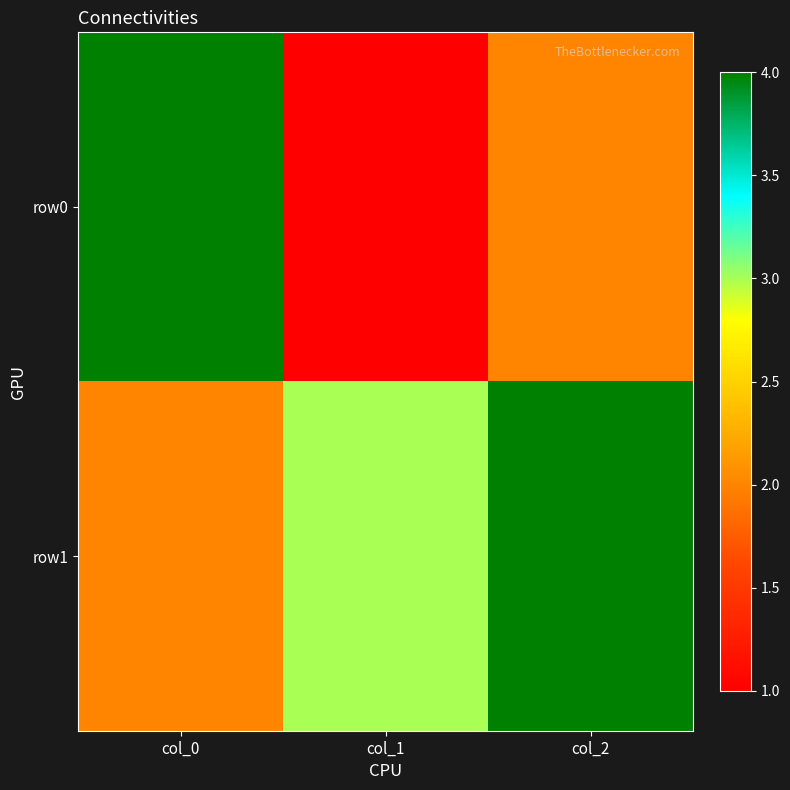

Which series has the largest total across all categories?

row1